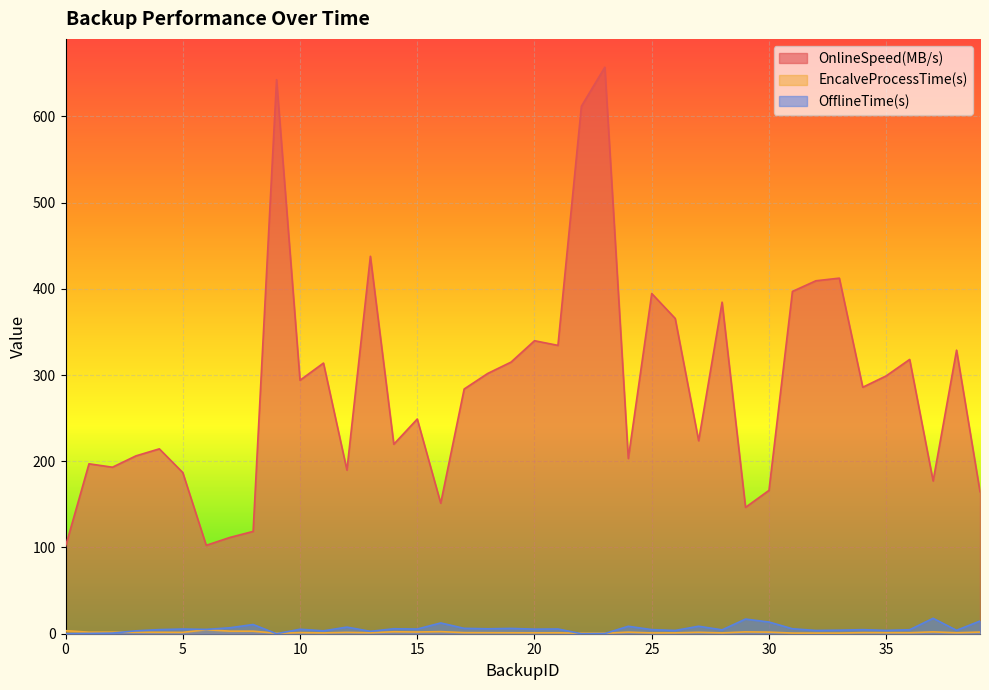

At which category does OnlineSpeed(MB/s) reach its first local valley?

2